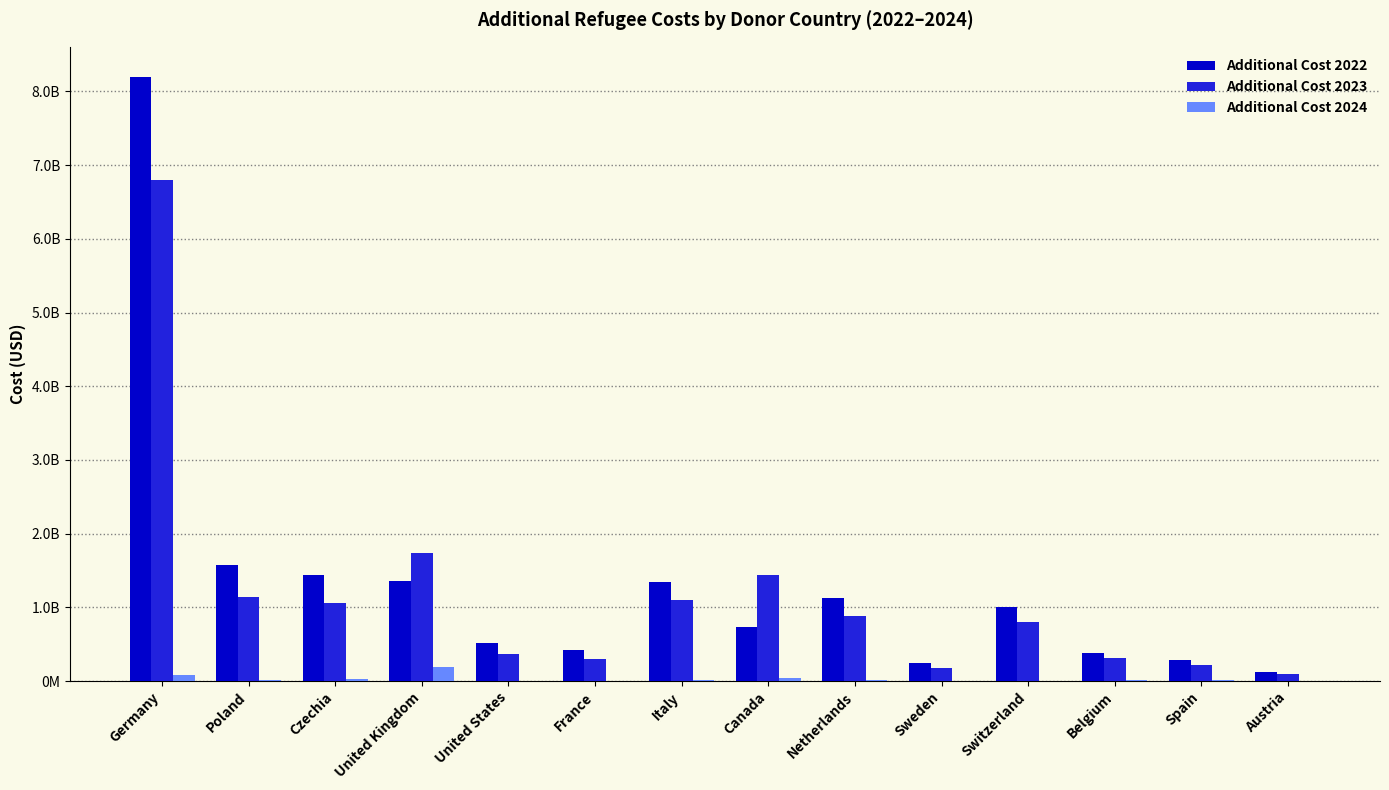

Where is Additional Cost 2022 nearest to the value 4158412337?

Poland